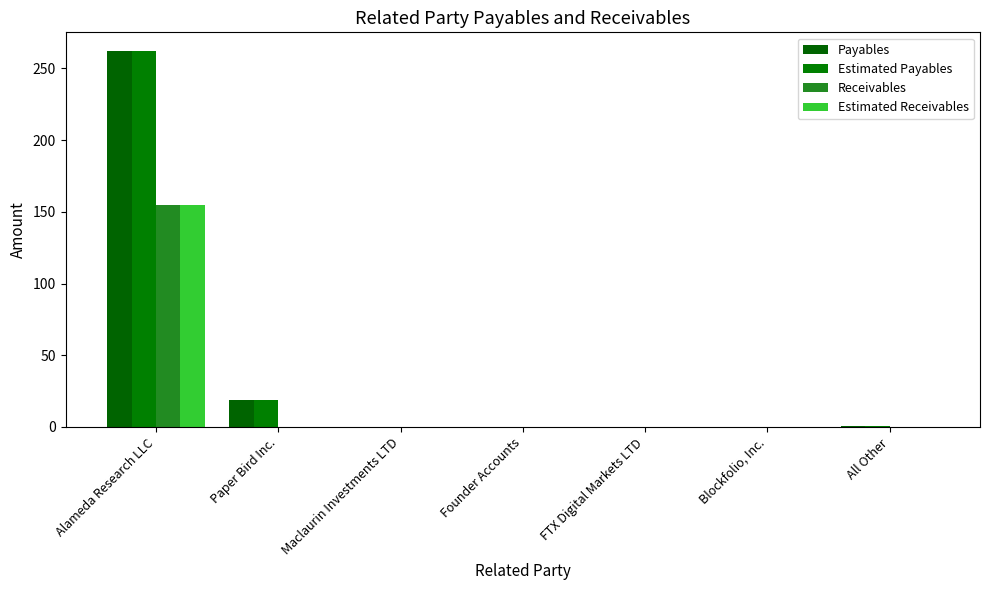

Are the bars grouped side by side (vs. stacked)?

Yes